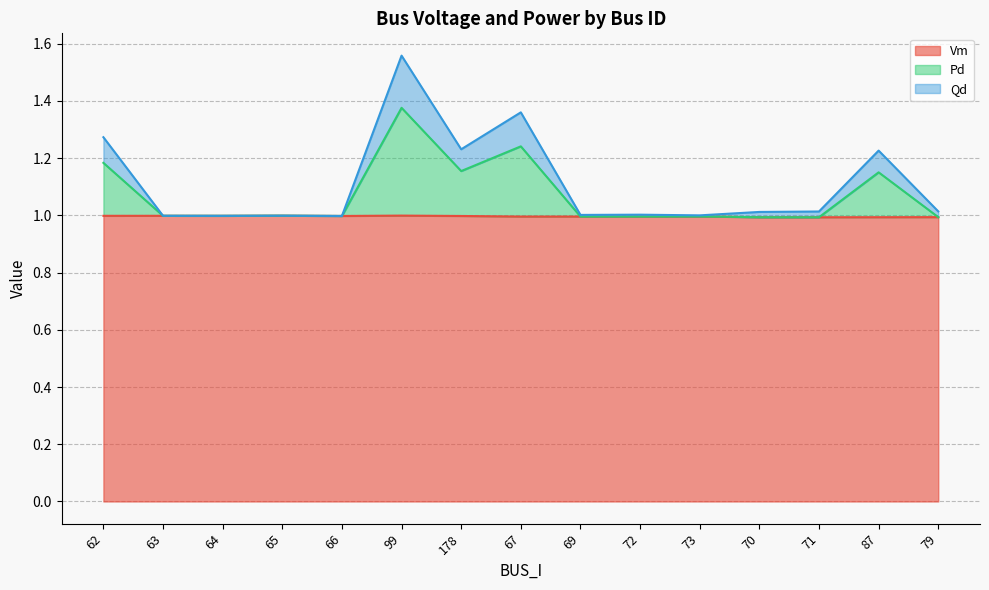

At which label does Pd reach its minimum?

71